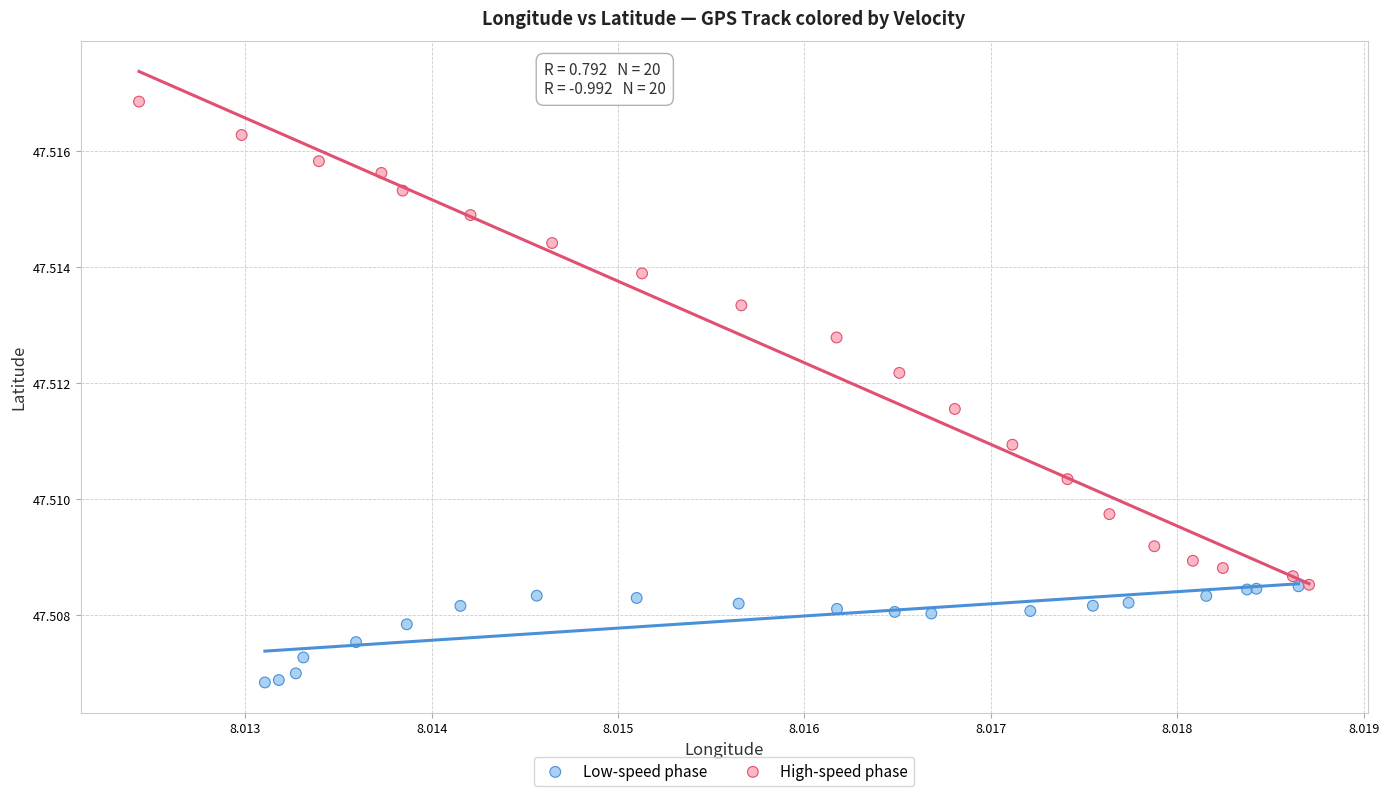

Which series has the largest Y range (max minus min)?

High-speed phase